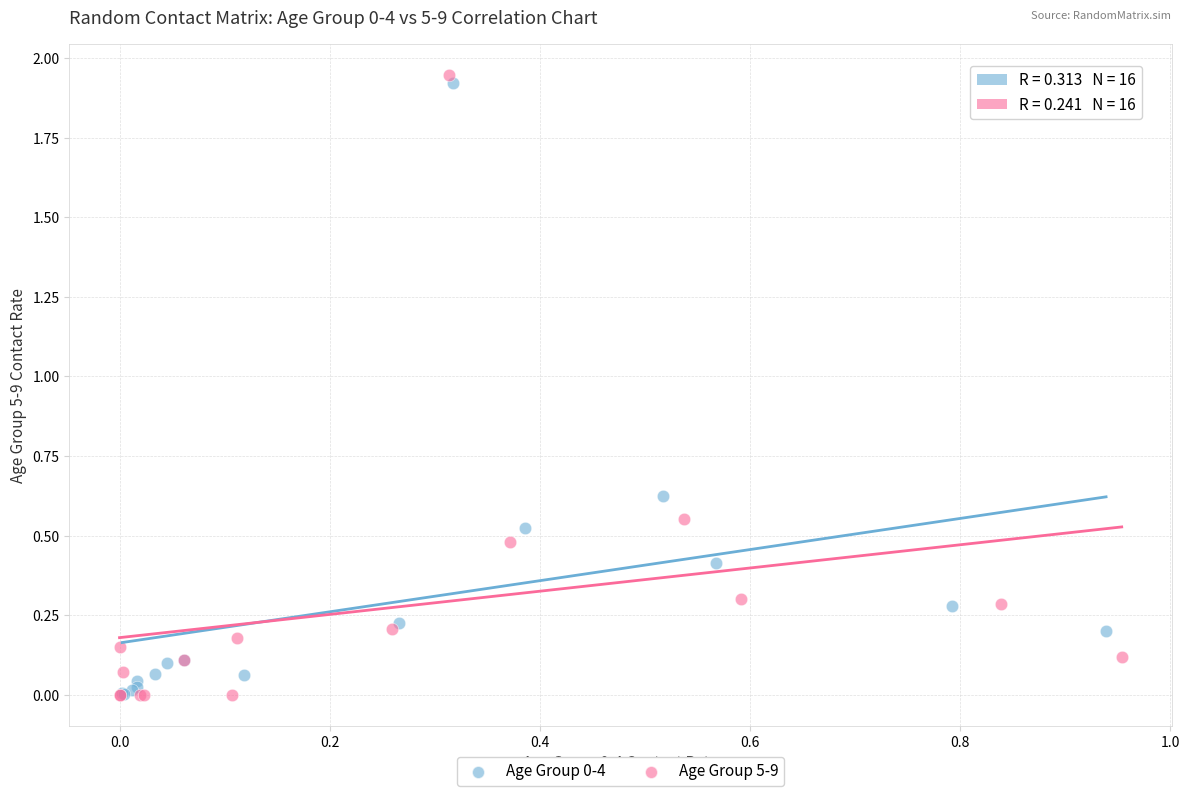

Which series has the largest Y range (max minus min)?

Age Group 5-9